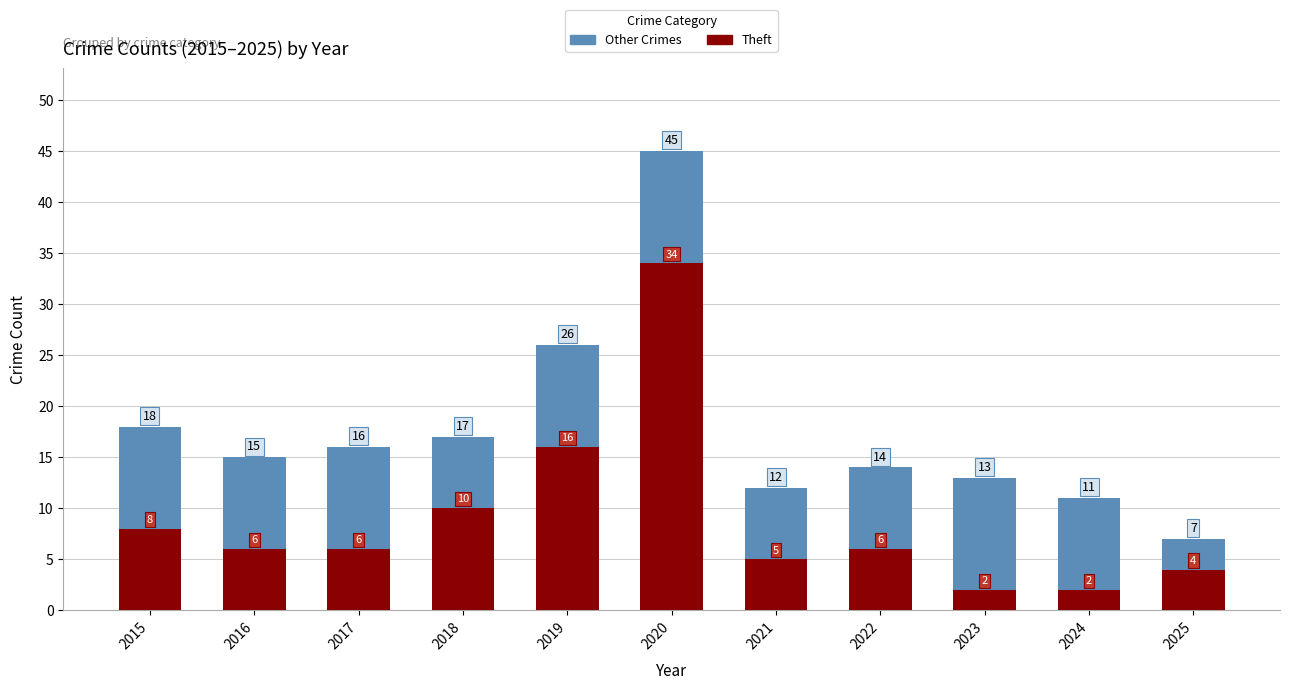

True or false: Theft has a value of 7 at 2025.

False